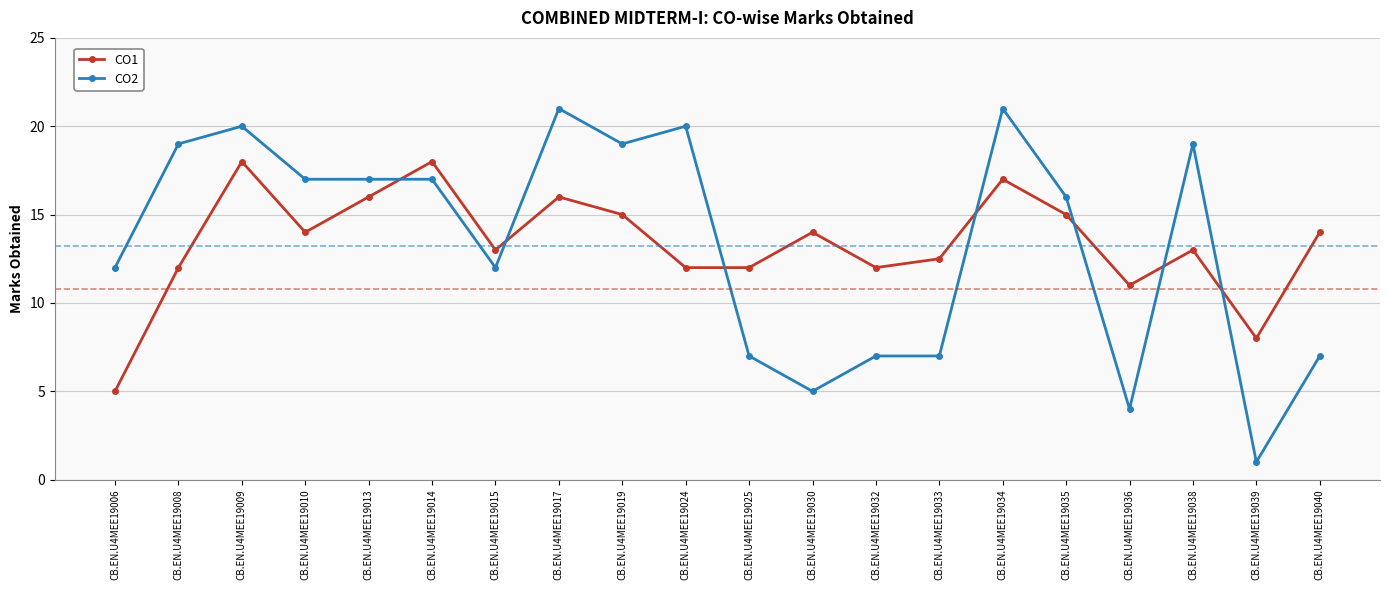

Where is CO1 nearest to the value 11?

CB.EN.U4MEE19036